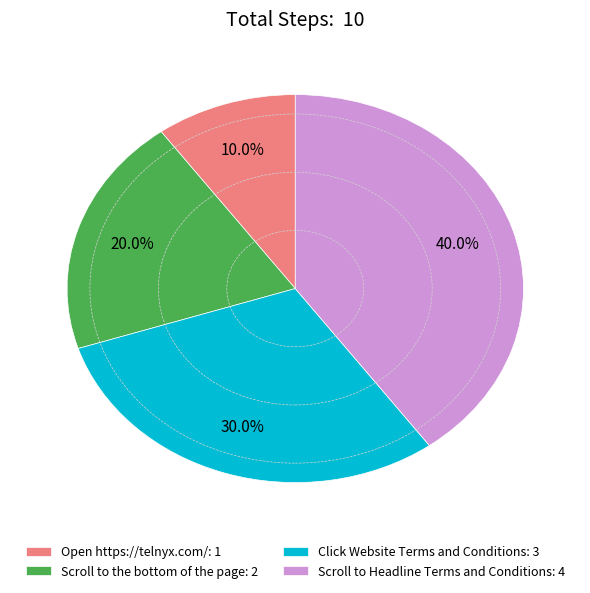

Which category has the biggest portion of the pie?

Scroll to Headline Terms and Conditions